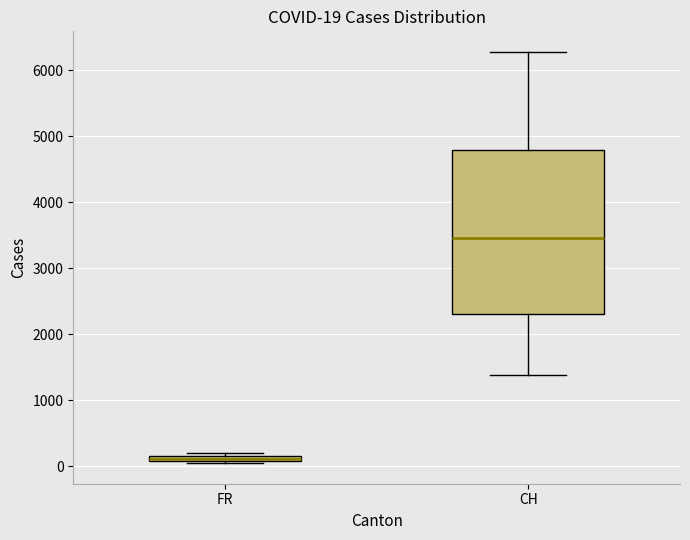

Which box has the lowest median line?

FR